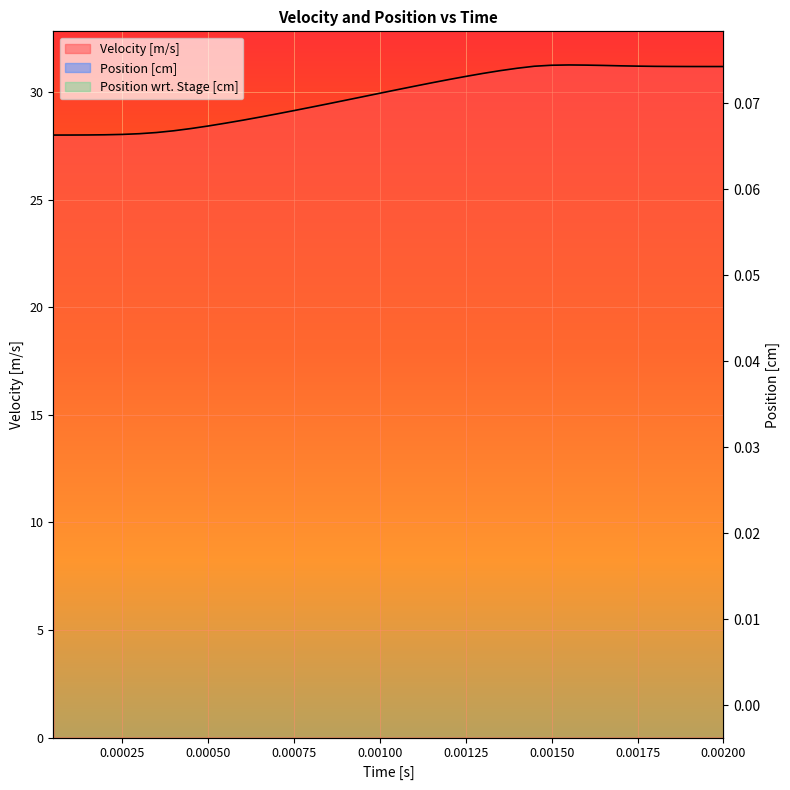

Reading left to right, list all the values displayed in this chart.

Velocity [m/s]: 28.0	28.0	28.0	28.0	28.0	28.1	28.1	28.2	28.3	28.4	28.6	28.7	28.8	29.0	29.1	29.3	29.5	29.6	29.8	29.9	30.1	30.3	30.4	30.6	30.7	30.9	31.0	31.1	31.2	31.2	31.3	31.3	31.2	31.2	31.2	31.2	31.2	31.2	31.2	31.2
Position [cm]: 0.0	0.0	0.0	0.0	0.0	0.0	0.0	0.0	0.0	0.0	0.0	0.0	0.0	0.0	0.0	0.0	0.0	0.0	0.0	0.0	0.0	0.0	0.0	0.0	0.1	0.1	0.1	0.1	0.1	0.1	0.1	0.1	0.1	0.1	0.1	0.1	0.1	0.1	0.1	0.1
Position wrt. Stage [cm]: 0.0	0.0	0.0	0.0	0.0	0.0	0.0	0.0	0.0	0.0	0.0	0.0	0.0	0.0	0.0	0.0	0.0	0.0	0.0	0.0	0.0	0.0	0.0	0.0	0.1	0.1	0.1	0.1	0.1	0.1	0.1	0.1	0.1	0.1	0.1	0.1	0.1	0.1	0.1	0.1